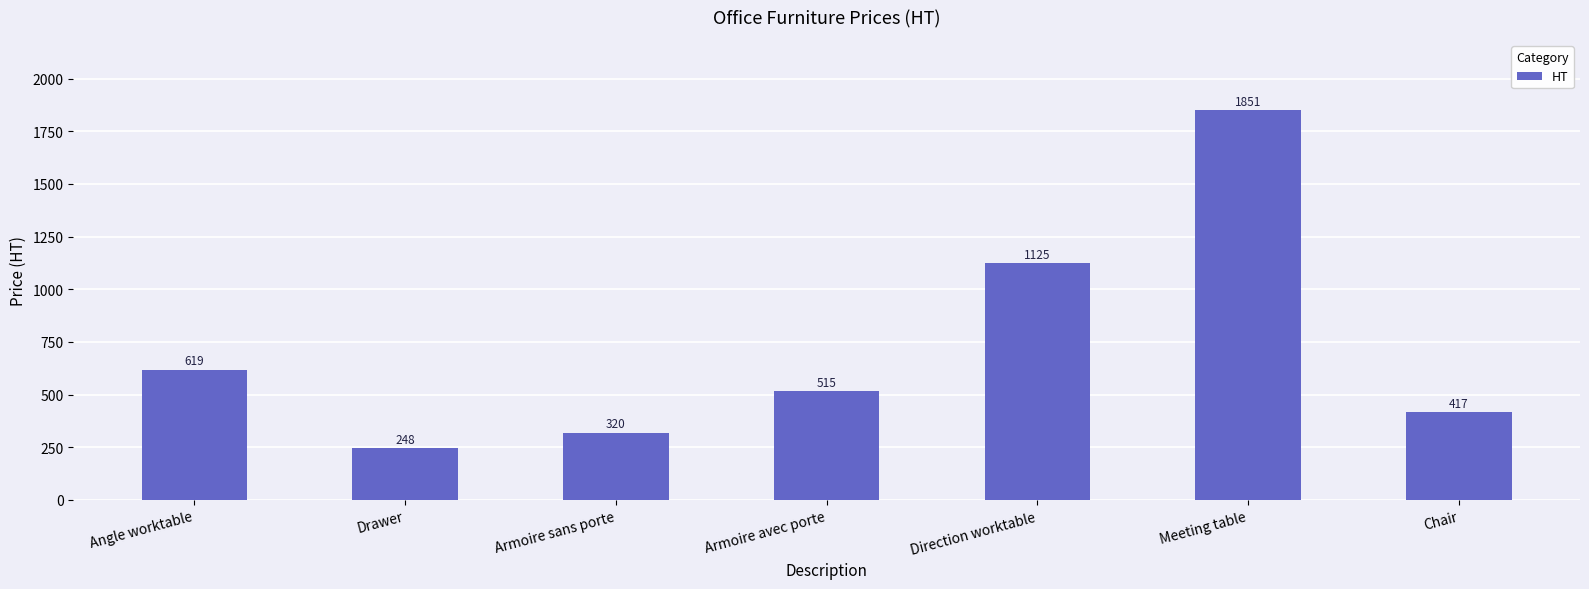

What is the average value?

728